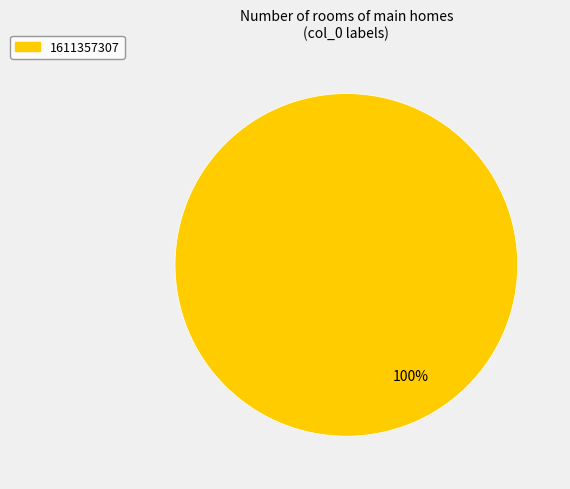

Does any single category account for the majority?

Yes